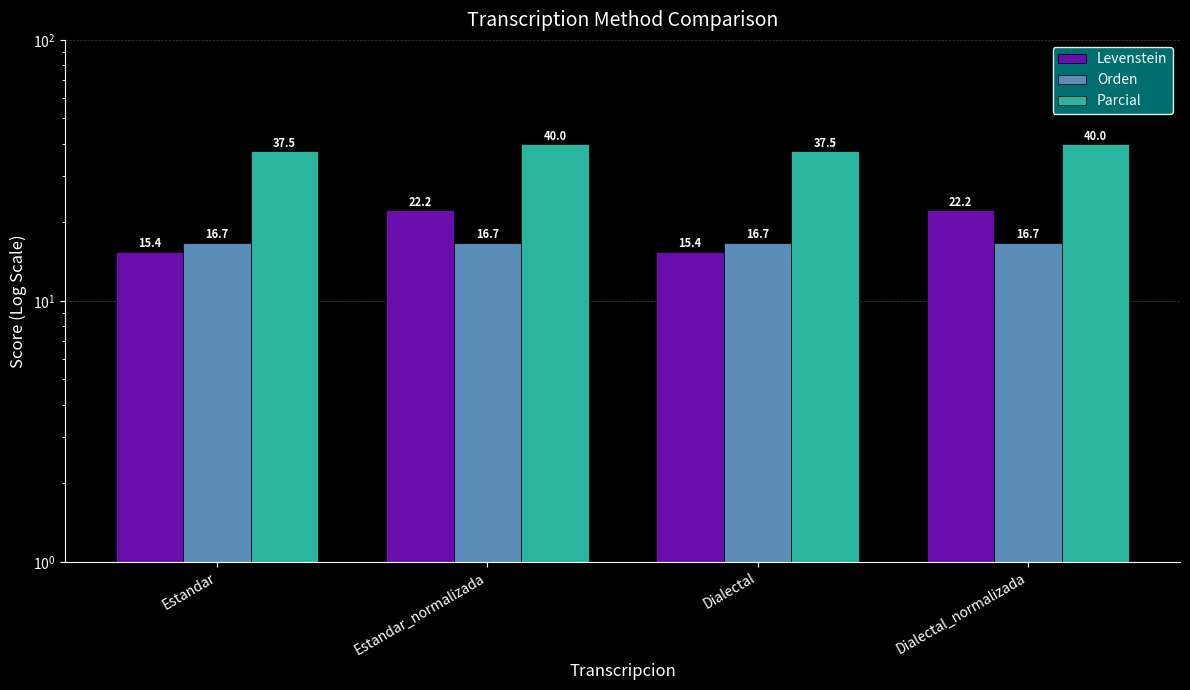

How many bars are there in total?

12